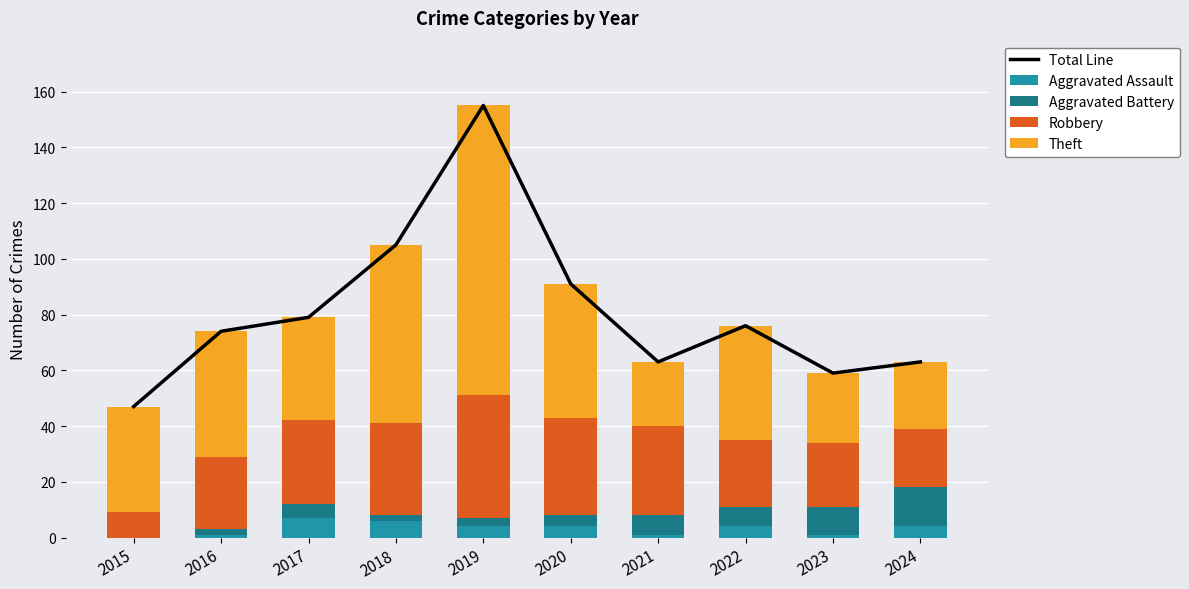

The value of Aggravated Assault at 2017 is 7. True or false?

True